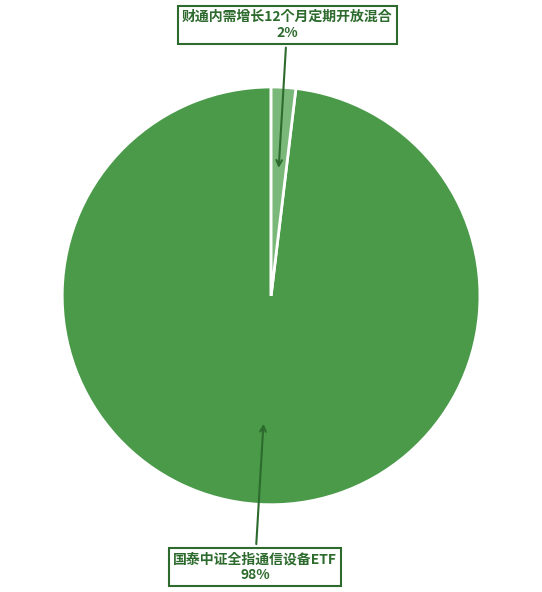

Between 国泰中证全指通信设备ETF and 财通内需增长12个月定期开放混合, which is larger?

国泰中证全指通信设备ETF